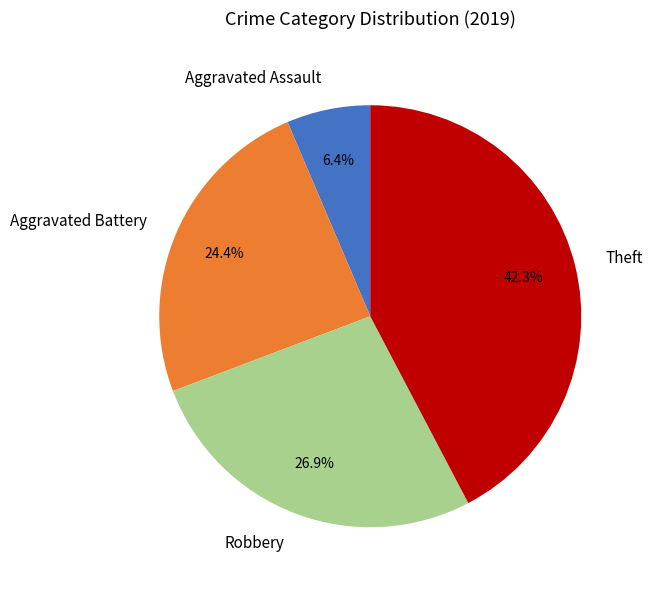

What percentage is the Robbery slice, to the nearest percent?

27%